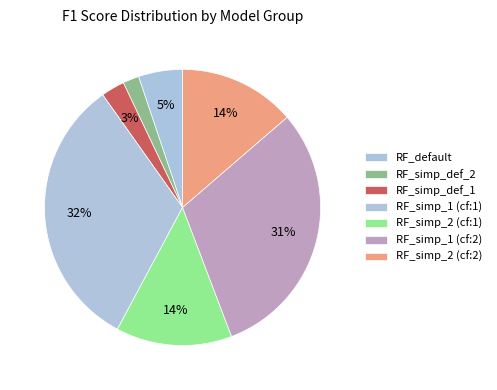

To the nearest percent, what portion does RF_simp_def_2 represent?

2%